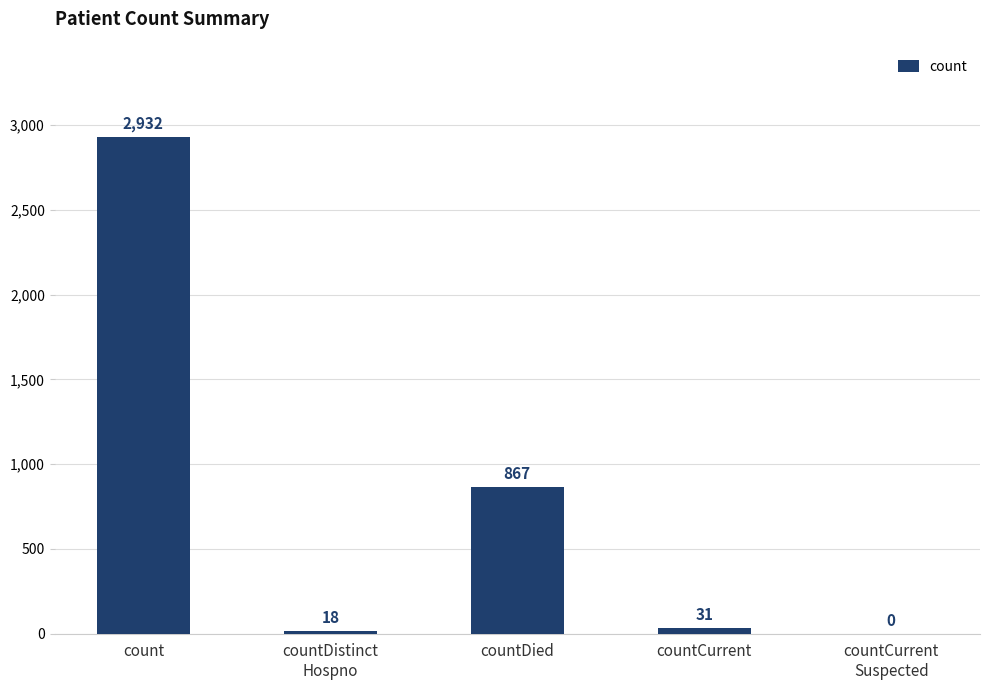

Reading left to right, extract all data points from this chart.

count=2932	countDistinct
Hospno=18	countDied=867	countCurrent=31	countCurrent
Suspected=0